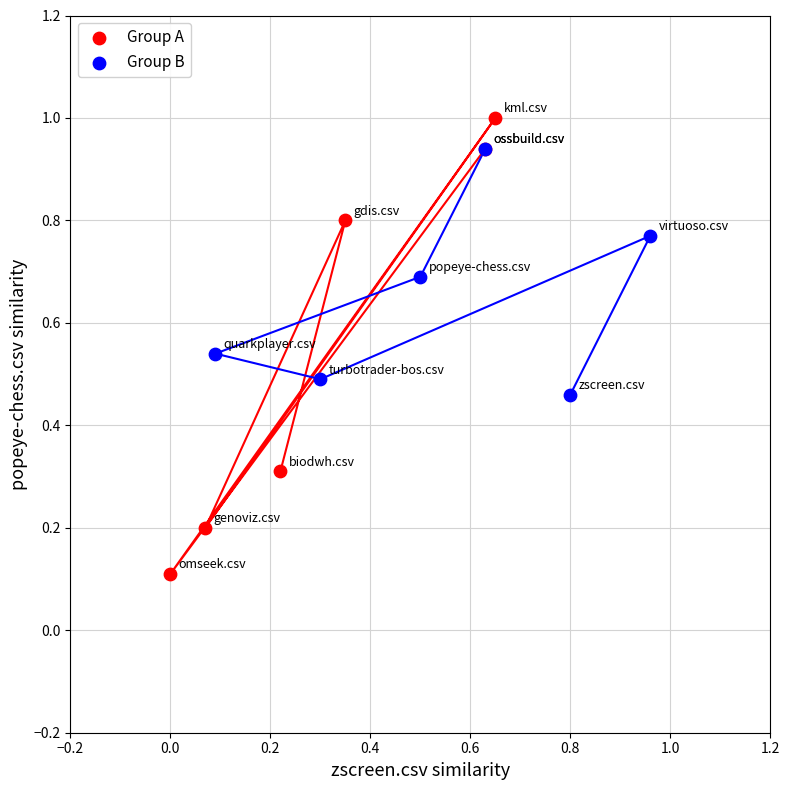

Which series contains the highest Y value?

Group A